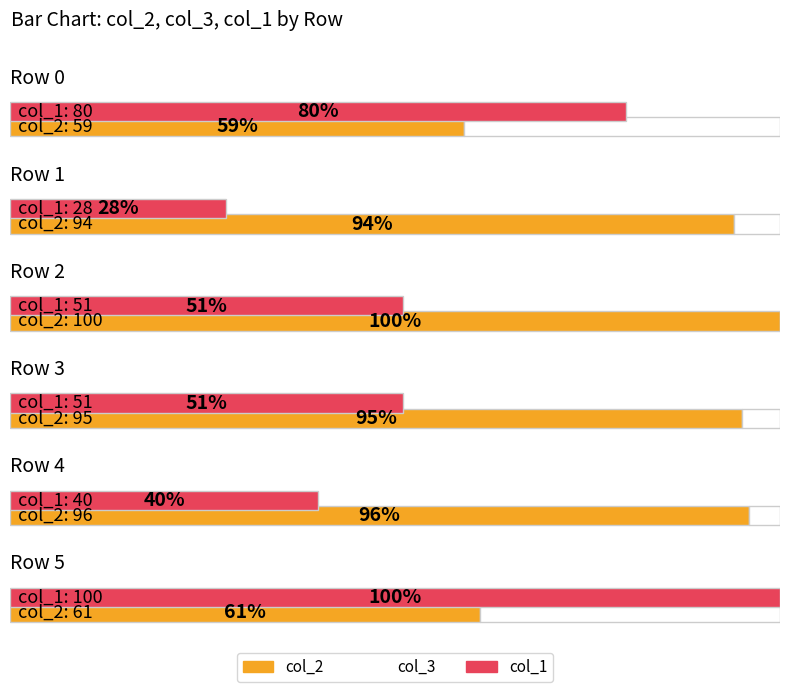

Does the chart contain stacked bars?

No